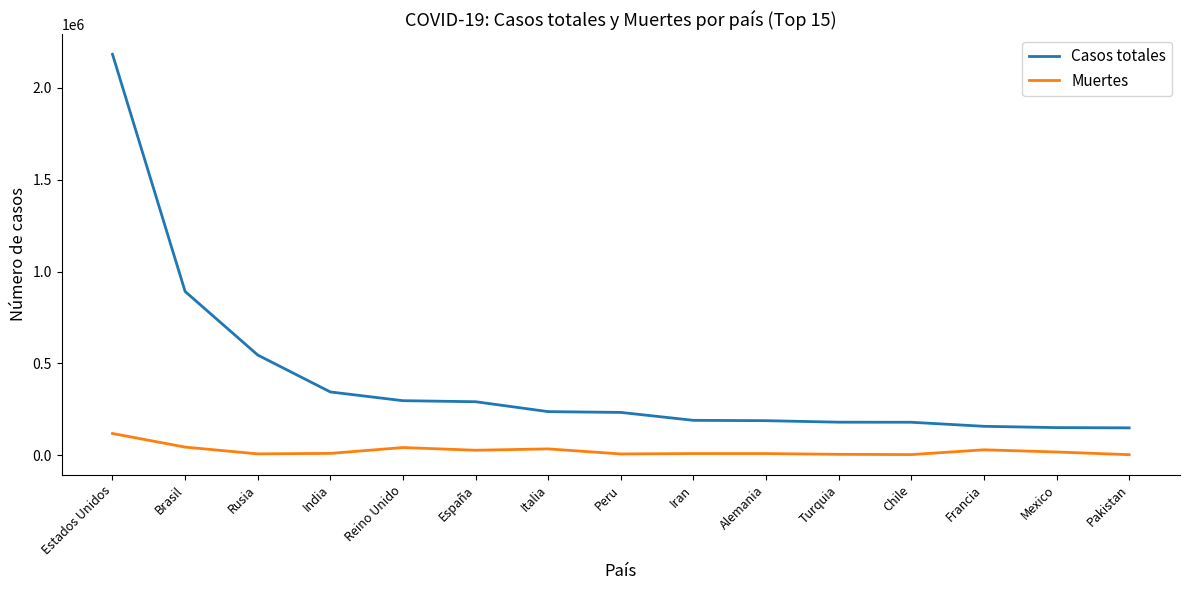

True or false: Casos totales and Muertes cross at least once.

False